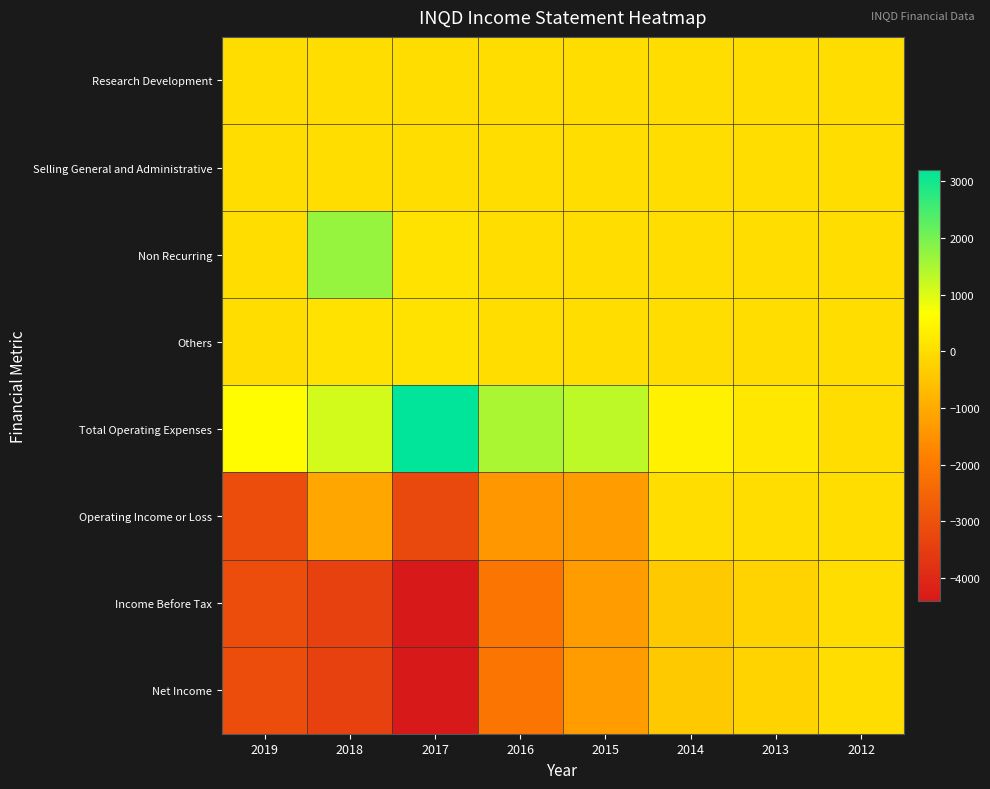

What is the maximum value shown in the chart?

3200